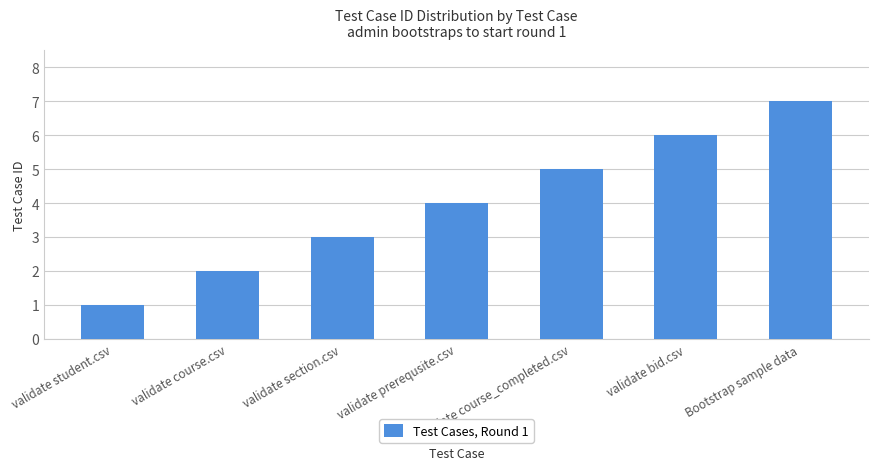

How many values are below 4?

3